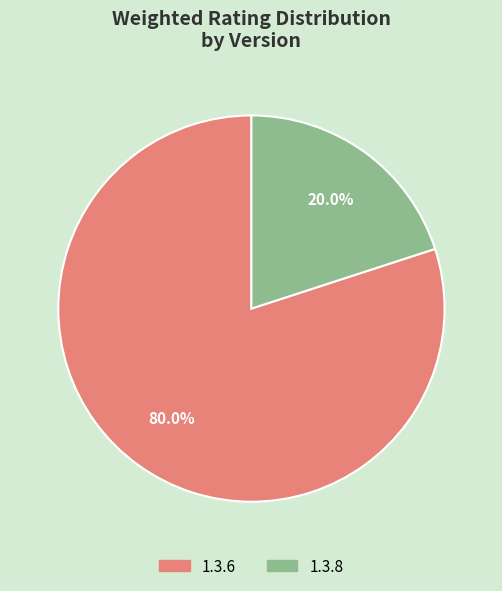

To the nearest percent, what is the combined percentage of 1.3.8 and 1.3.6?

100%